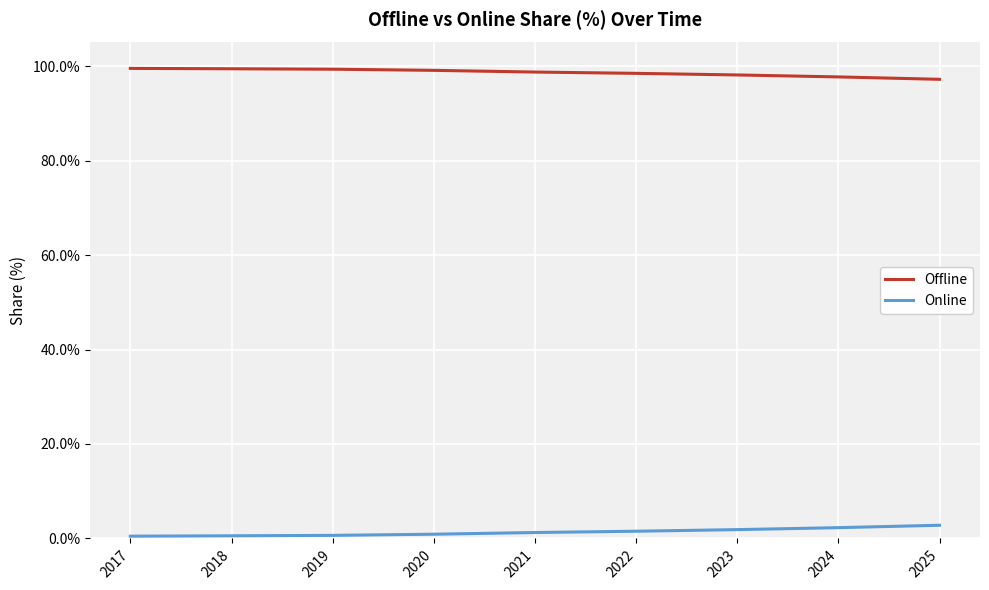

How many lines are shown in the chart?

2